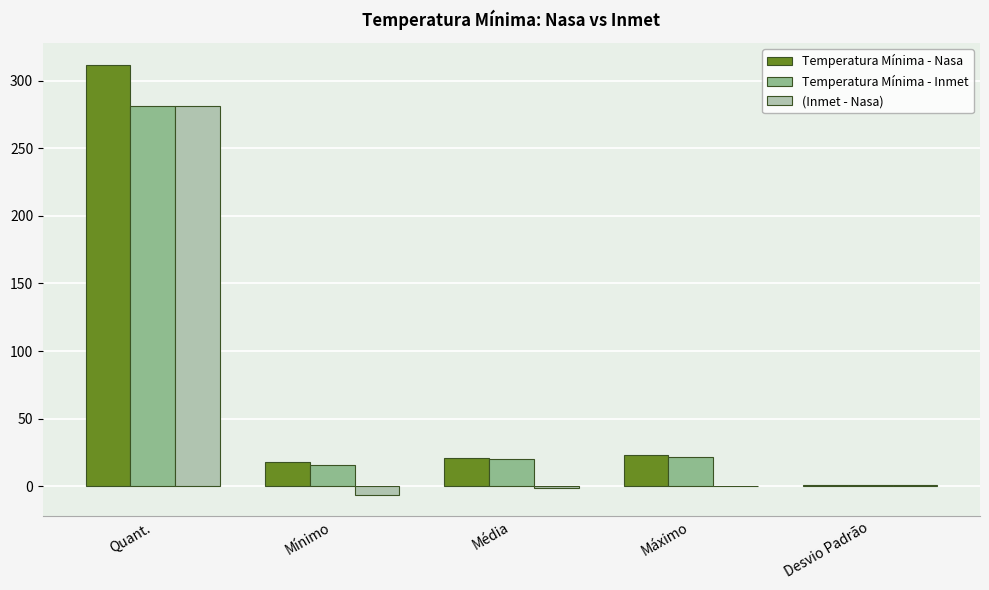

Is it true that (Inmet - Nasa) equals 373.6 at Quant.?

False